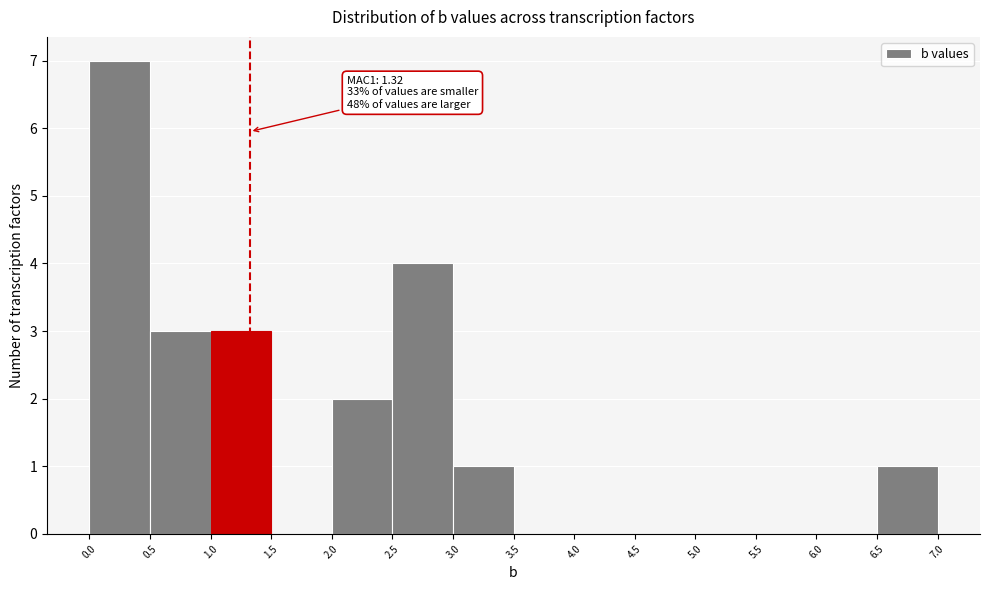

Over which range of the x-axis is the bar tallest?

0.0 to 0.5